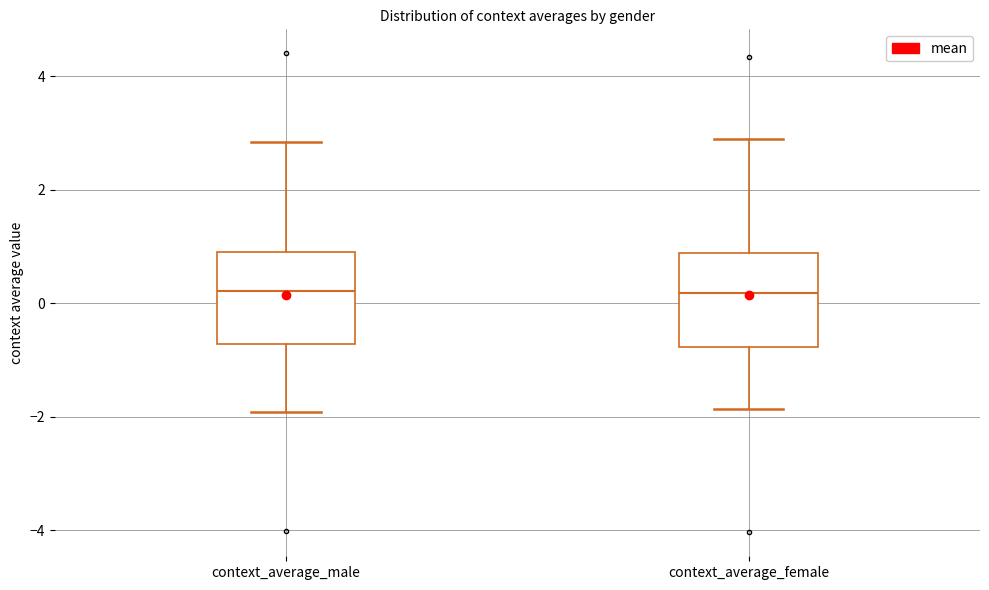

Reading left to right, read every box against the y-axis: the position of its median line, the range the box covers, and the ends of its whiskers. The values are not printed on the chart, so give them approximately, as read against the axis.

context_average_male: median 0.2, box -0.8 to 1.0, whiskers -2.0 to 2.8
context_average_female: median 0.2, box -0.8 to 0.8, whiskers -1.8 to 2.8